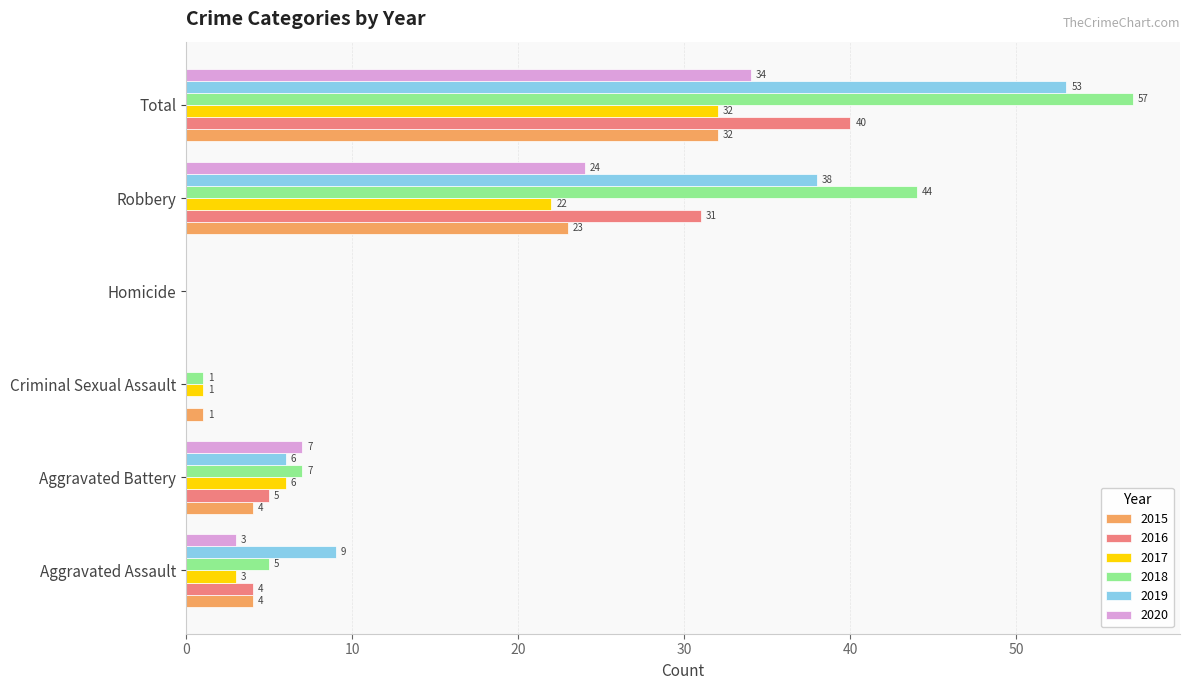

Between Homicide and Total, which series saw the biggest shift?

2018